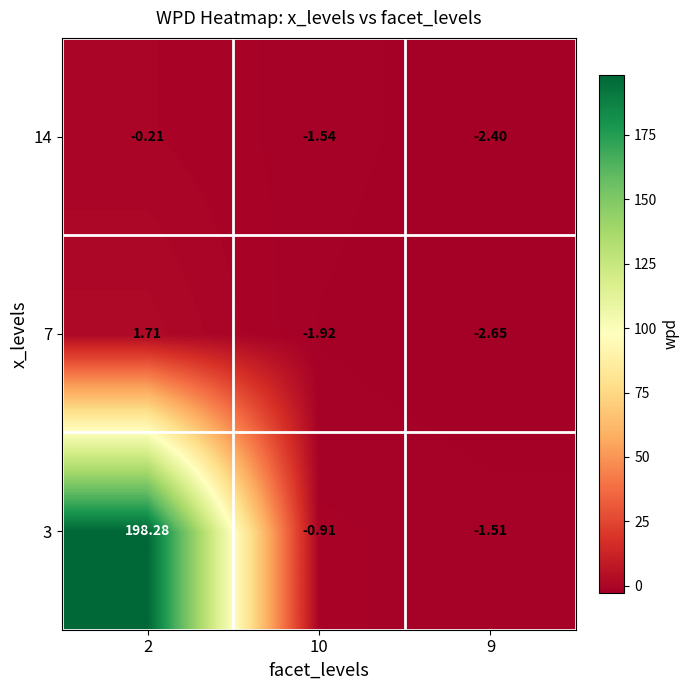

Which series has the largest range (max minus min)?

3